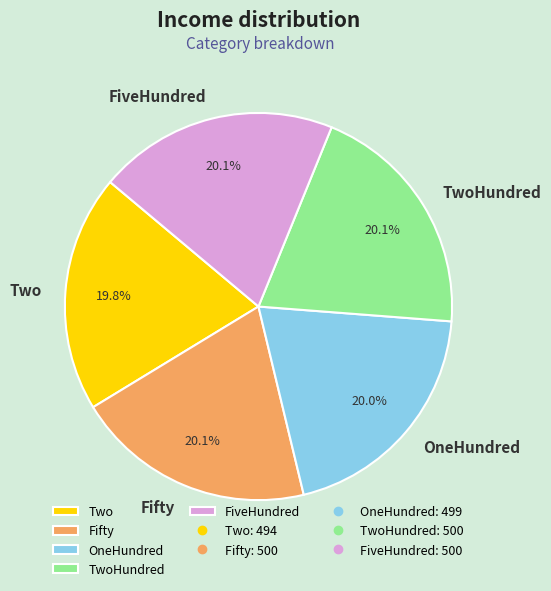

What is the ratio of the value at Two to the value at TwoHundred?

1.0